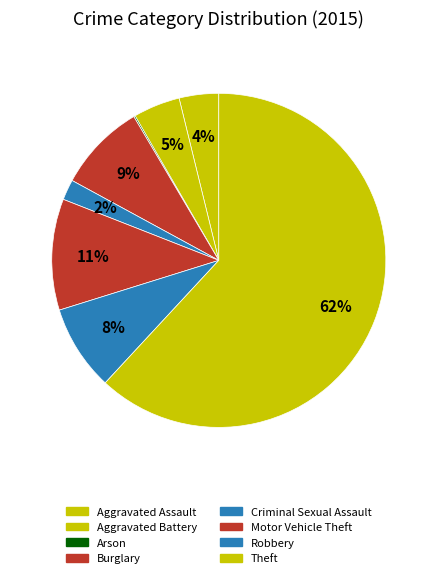

How much of the chart is everything except Robbery?

91.7%